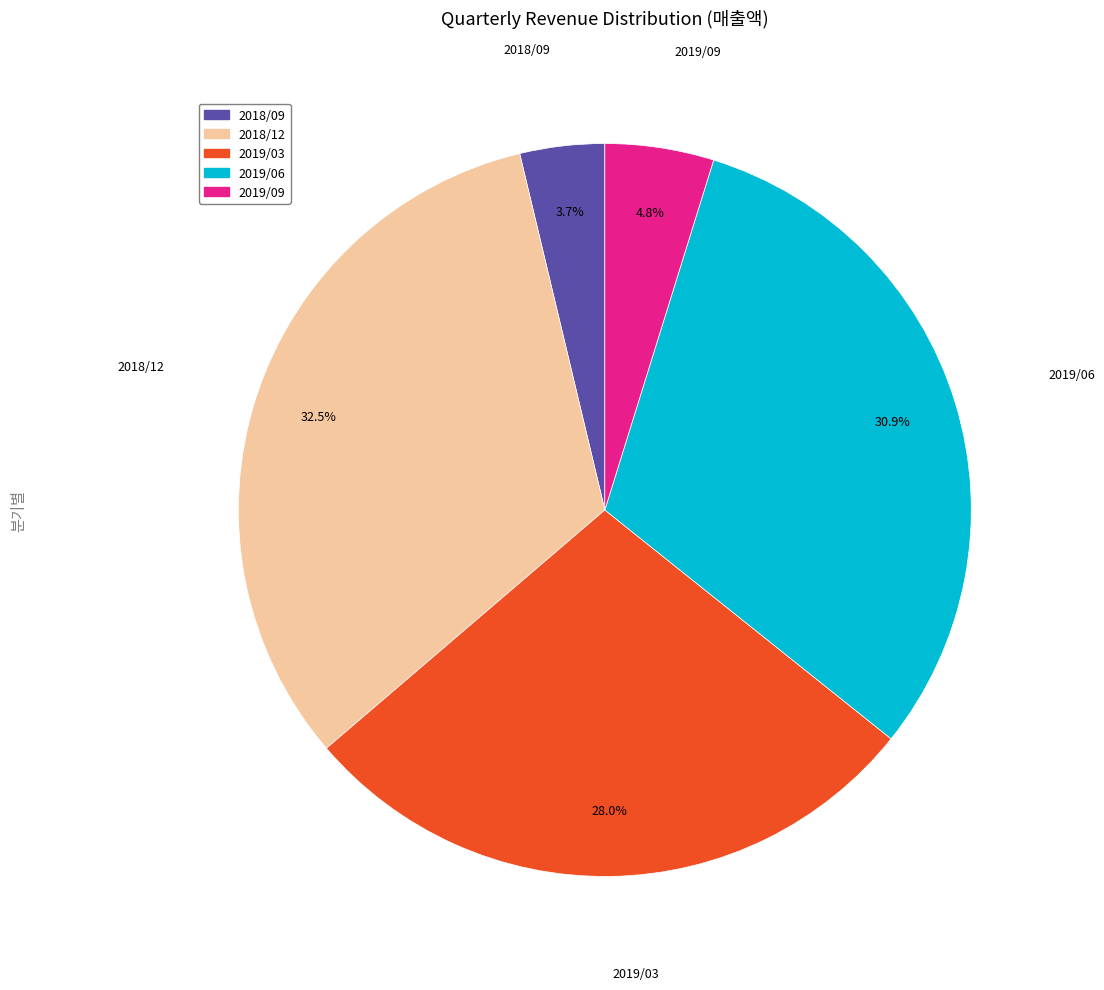

What percentage is NOT represented by 2018/09?

96.3%